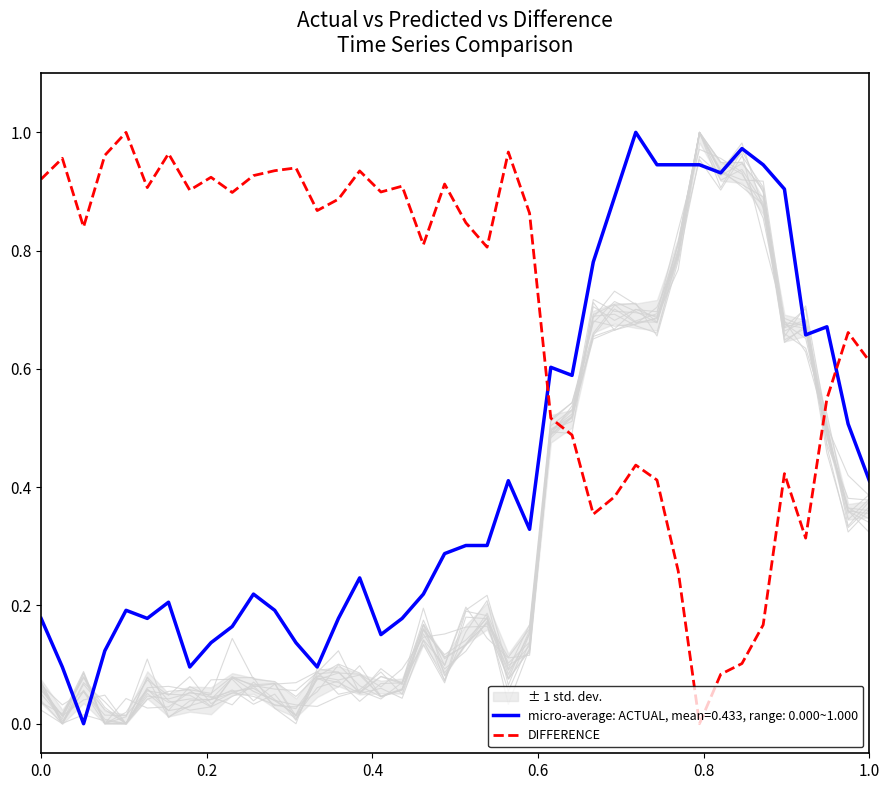

Which series ends up on top after the final intersection of micro-average: ACTUAL, mean=0.433, range: 0.000~1.000 and DIFFERENCE?

DIFFERENCE